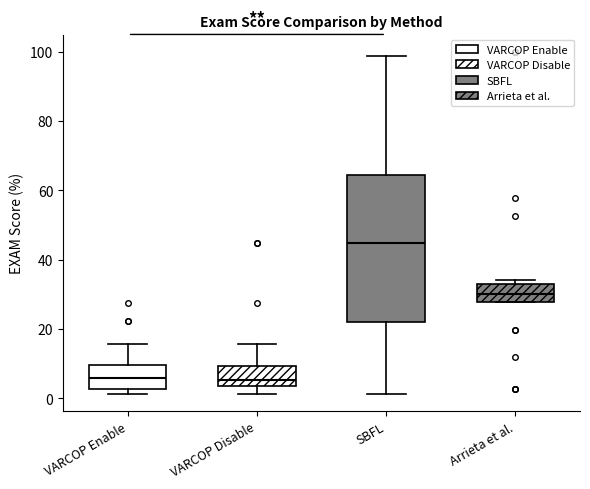

Reading left to right, read every box against the y-axis: the position of its median line, the range the box covers, and the ends of its whiskers. The values are not printed on the chart, so give them approximately, as read against the axis.

VARCOP Enable: median 6, box 2 to 10, whiskers 2 (just below the box's lower edge) to 16
VARCOP Disable: median 6, box 4 to 10, whiskers 2 to 16
SBFL: median 44, box 22 to 64, whiskers 2 to 98
Arrieta et al.: median 30, box 28 to 32, whiskers 28 to 34